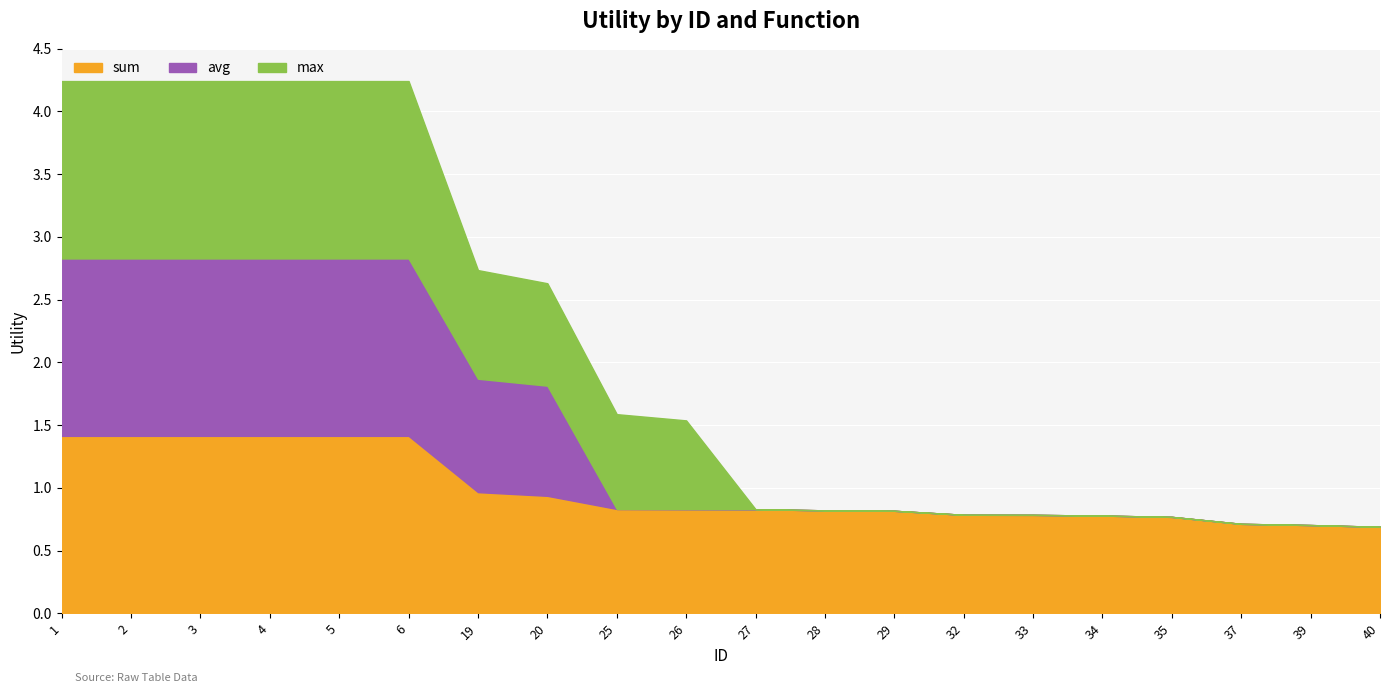

Reading left to right, transcribe all the data shown in this chart.

sum: 1=1.4	2=1.4	3=1.4	4=1.4	5=1.4	6=1.4	19=1.0	20=0.9	25=0.8	26=0.8	27=0.8	28=0.8	29=0.8	32=0.8	33=0.8	34=0.8	35=0.8	37=0.7	39=0.7	40=0.7
avg: 1=1.4	2=1.4	3=1.4	4=1.4	5=1.4	6=1.4	19=0.9	20=0.9	25=0.0	26=0.0	27=0.0	28=0.0	29=0.0	32=0.0	33=0.0	34=0.0	35=0.0	37=0.0	39=0.0	40=0.0
max: 1=1.4	2=1.4	3=1.4	4=1.4	5=1.4	6=1.4	19=0.9	20=0.8	25=0.8	26=0.7	27=0.0	28=0.0	29=0.0	32=0.0	33=0.0	34=0.0	35=0.0	37=0.0	39=0.0	40=0.0